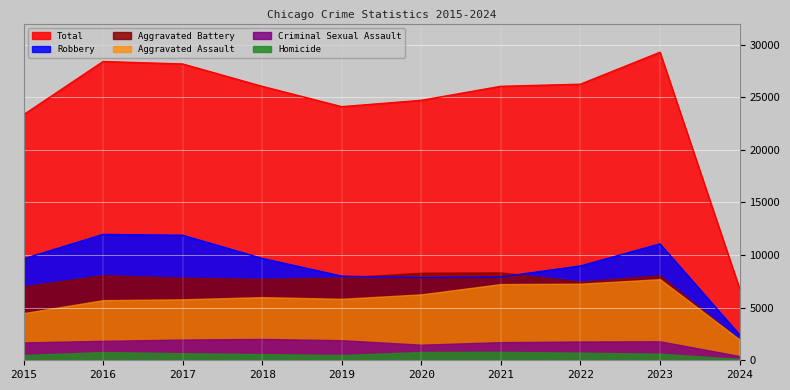

True or false: Robbery and Total intersect in this chart.

False